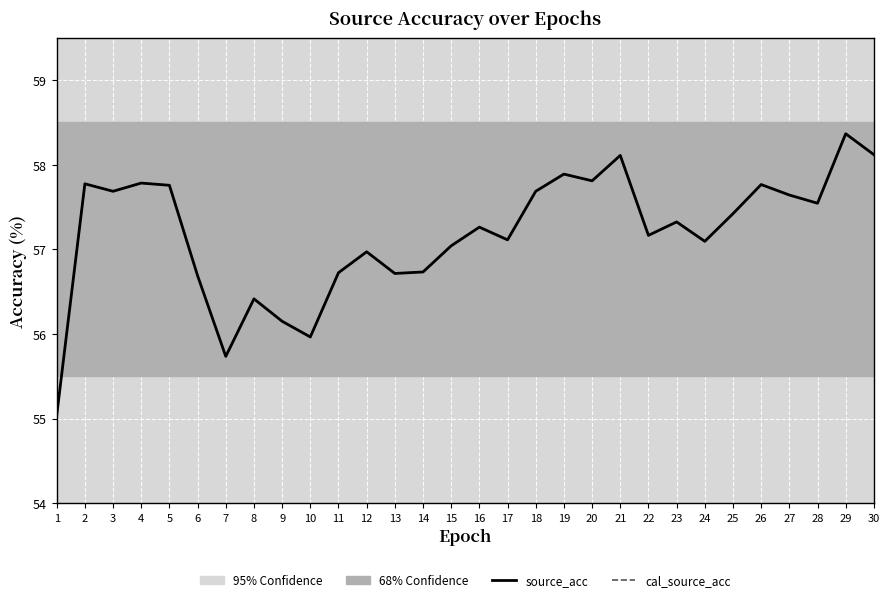

What is the difference between the maximum and minimum values in the cal_source_acc series?

3.3